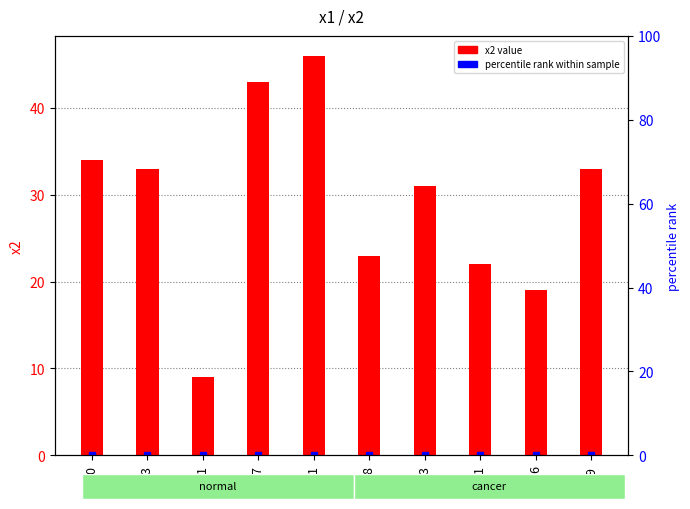

What is the label of the 2nd bar from the left?

43